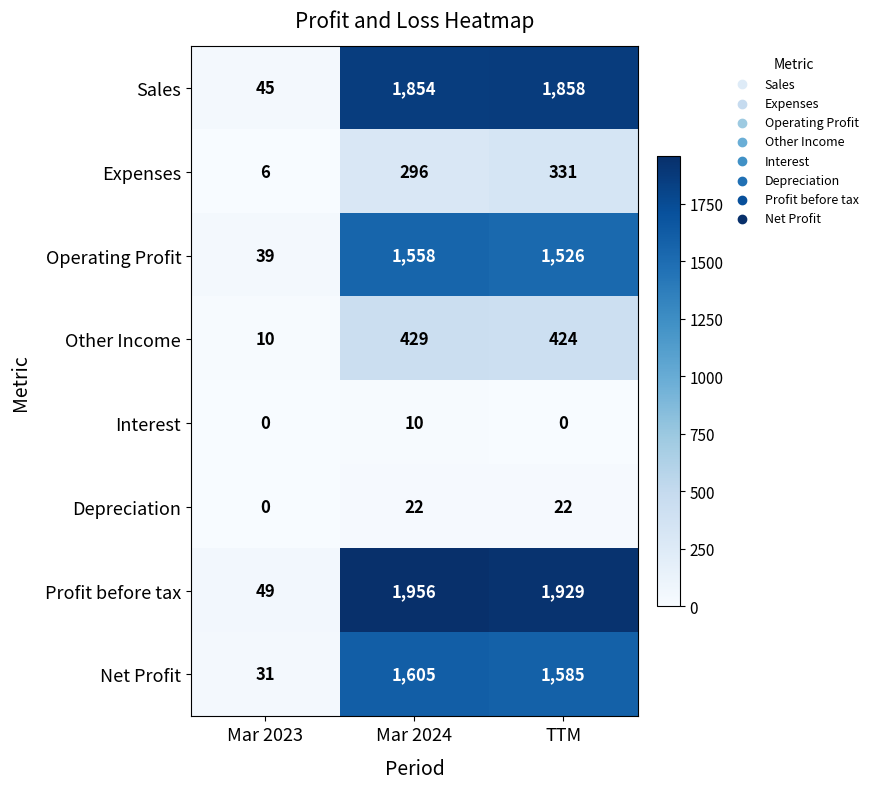

At which category is the sum across all series the highest?

Mar 2024